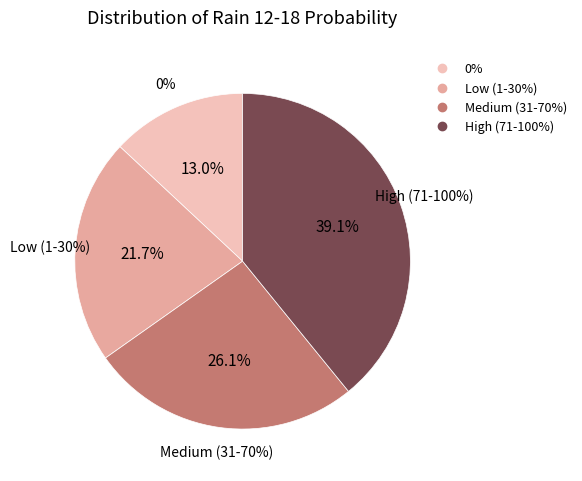

Is the sum of 25 and 5 greater than half?

No